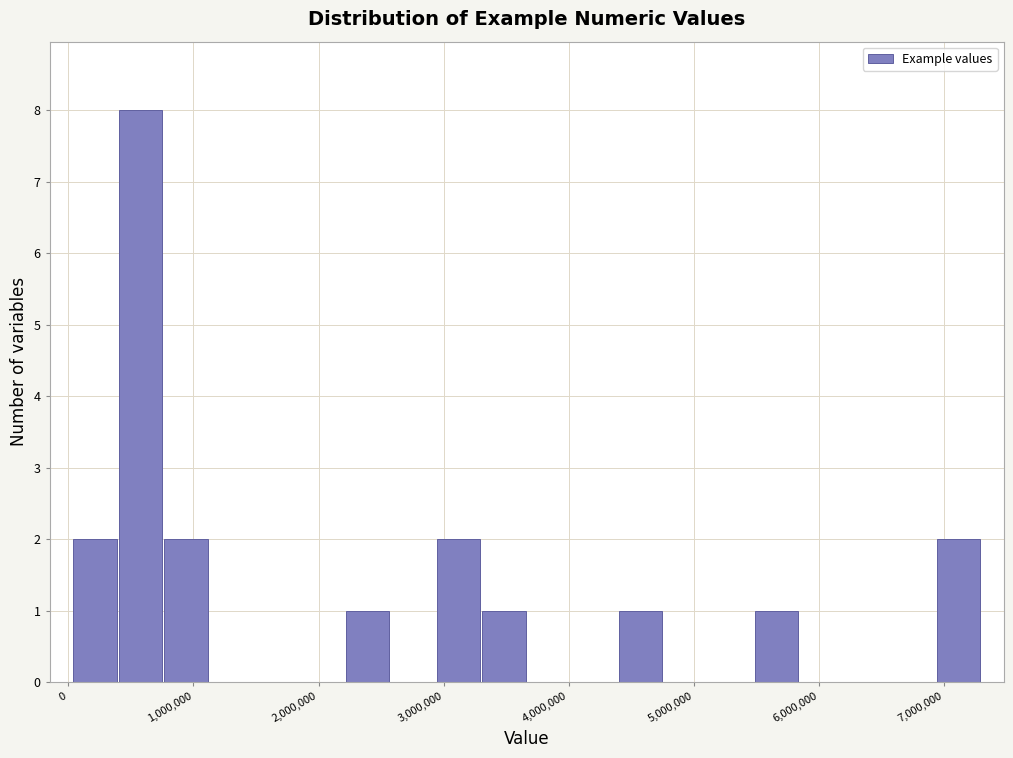

Around what value on the x-axis is the tallest bar? Give the approximate position of its centre, as read against the axis.

600000